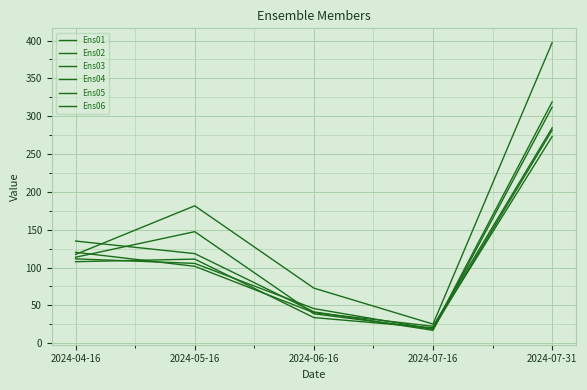

How many distinct data groups are displayed?

6